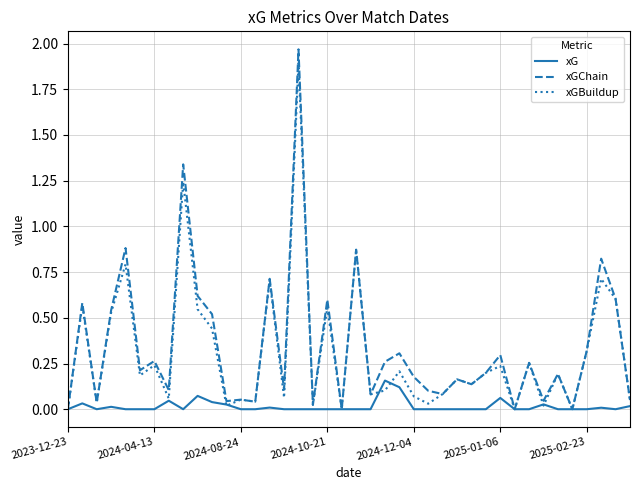

Which series has the widest spread of values?

xGChain